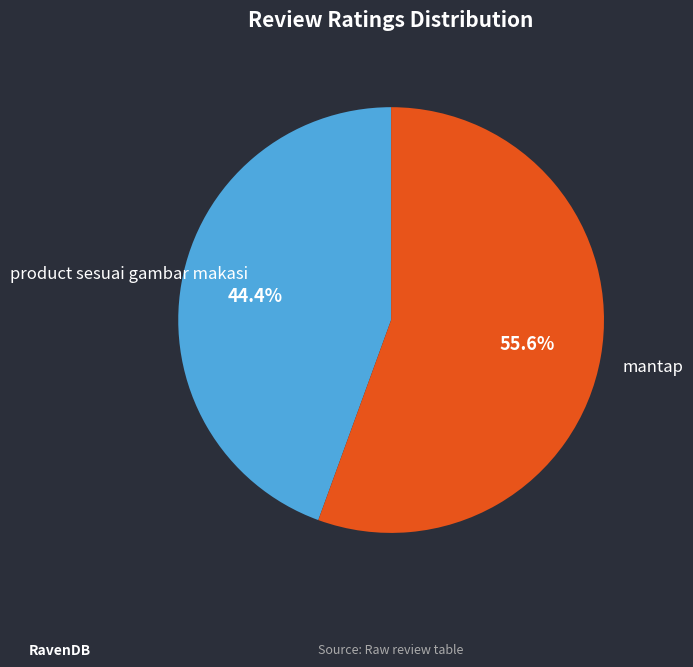

Between product sesuai gambar makasi and mantap, which is larger?

mantap